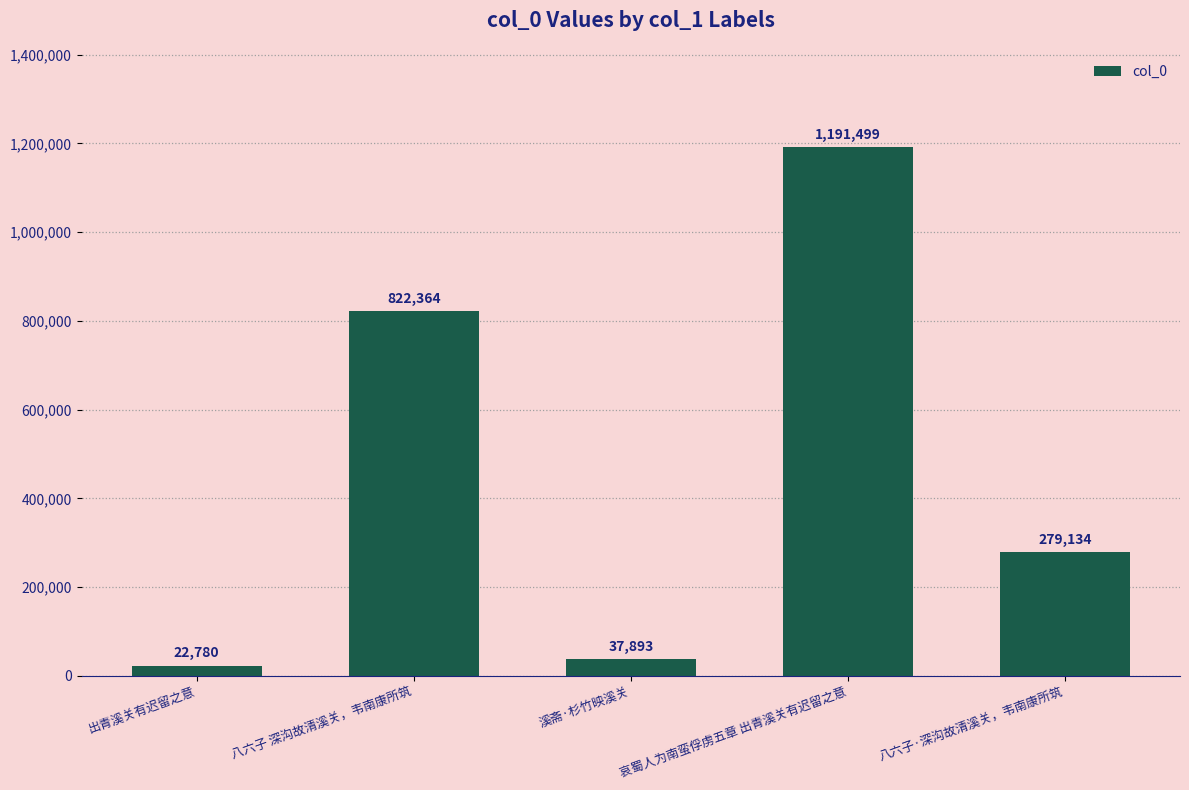

List the labels in order of value, largest first.

哀蜀人为南蛮俘虏五章 出青溪关有迟留之意, 八六子 深沟故清溪关，韦南康所筑, 八六子·深沟故清溪关，韦南康所筑, 溪斋·杉竹映溪关, 出青溪关有迟留之意